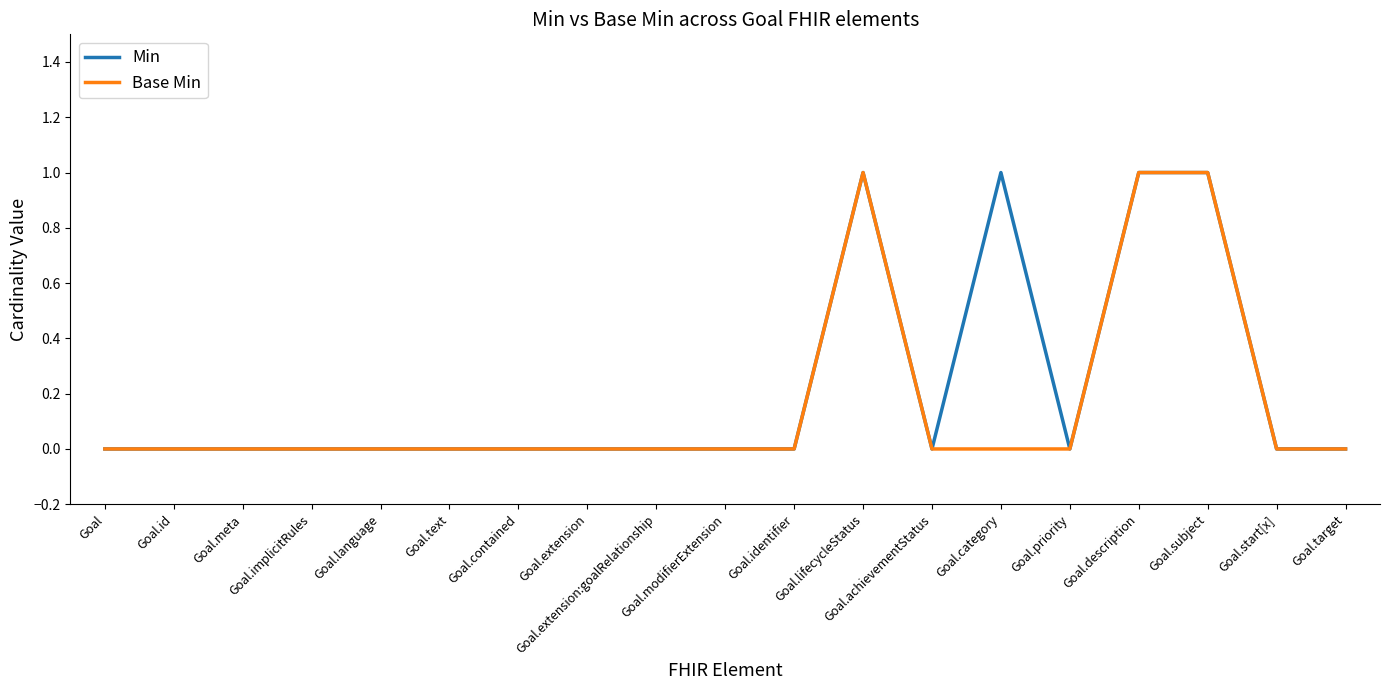

Rank the series by their maximum value, from highest to lowest.

Min, Base Min